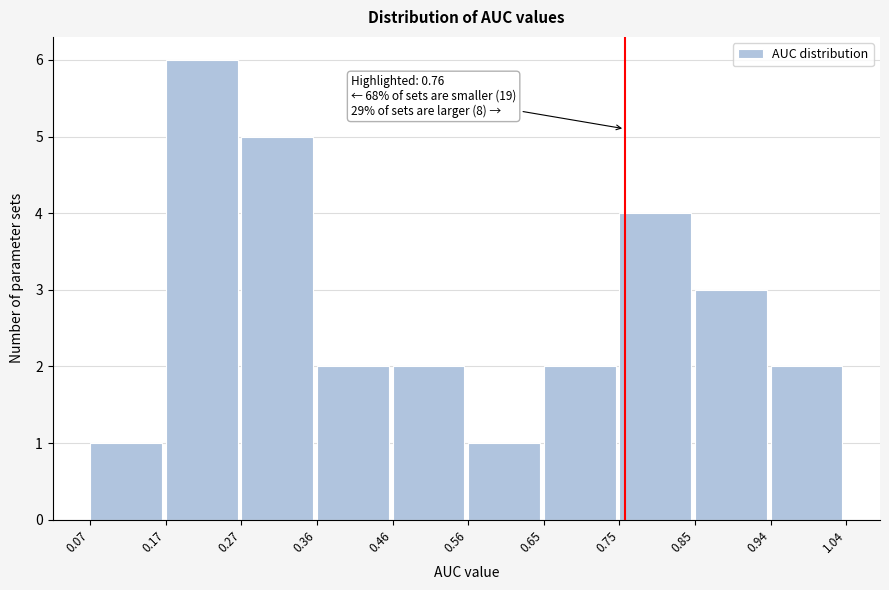

Which range on the x-axis has the tallest bar?

0.17 to 0.27